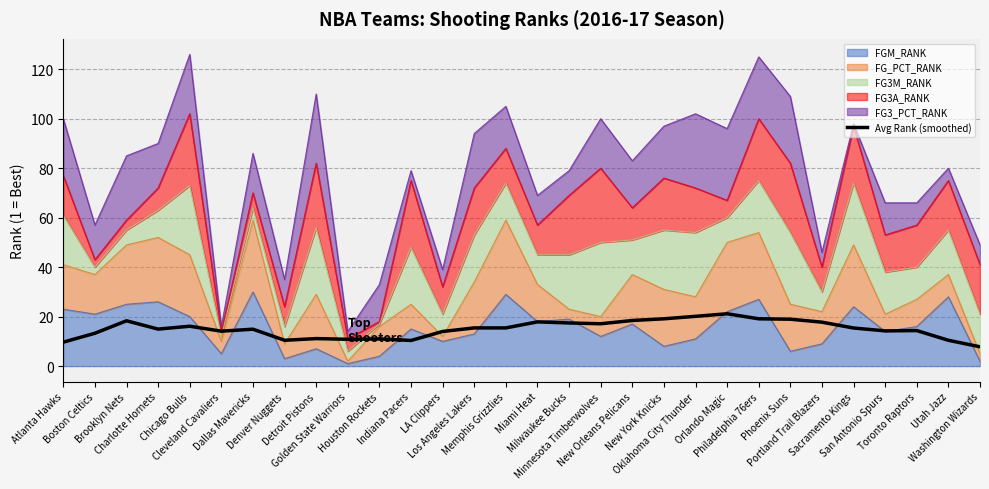

How many points are lower than both their immediate neighbors (excluding endpoints)?

7